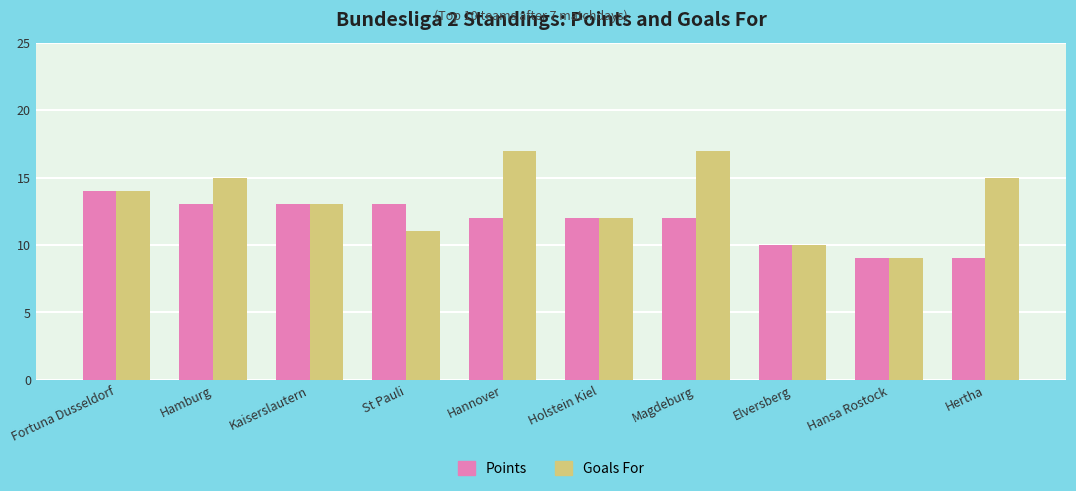

Count the number of categories in the chart.

10